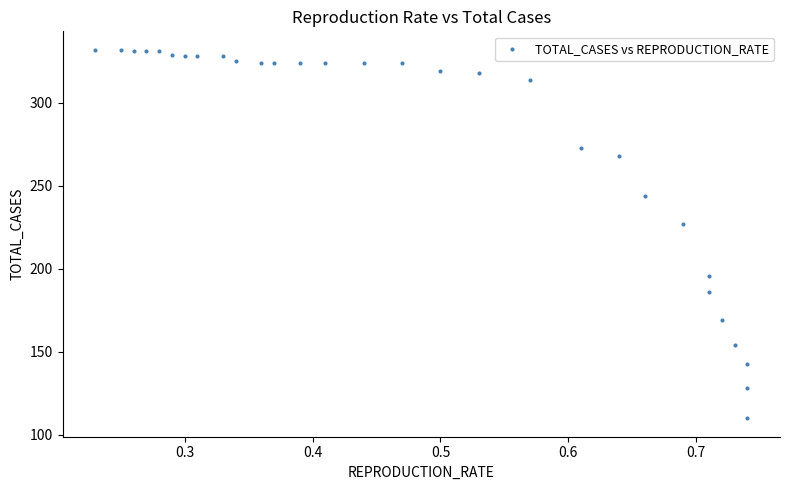

What is the range of Y values (max minus min)?

222